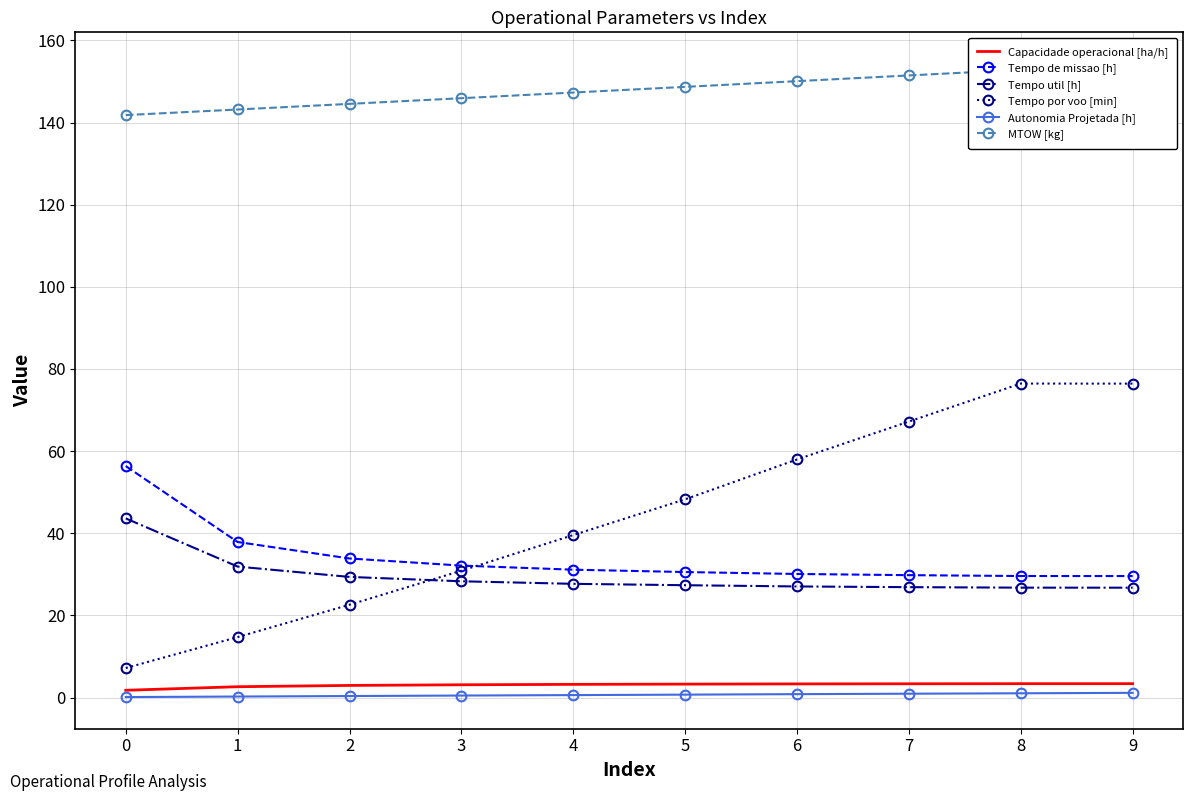

Reading right to left, list all the values displayed in this chart.

Capacidade operacional [ha/h]: 9=3.4	8=3.4	7=3.4	6=3.3	5=3.3	4=3.2	3=3.1	2=3.0	1=2.6	0=1.8
Tempo de missao [h]: 9=29.6	8=29.6	7=29.8	6=30.1	5=30.6	4=31.1	3=32.1	2=33.9	1=37.9	0=56.4
Tempo util [h]: 9=26.8	8=26.8	7=26.9	6=27.1	5=27.4	4=27.7	3=28.3	2=29.4	1=31.9	0=43.6
Tempo por voo [min]: 9=76.4	8=76.5	7=67.2	6=58.0	5=48.3	4=39.6	3=30.9	2=22.6	1=14.7	0=7.2
Autonomia Projetada [h]: 9=1.1	8=1.0	7=0.9	6=0.8	5=0.7	4=0.6	3=0.5	2=0.4	1=0.2	0=0.1
MTOW [kg]: 9=154.2	8=152.8	7=151.5	6=150.1	5=148.7	4=147.3	3=145.9	2=144.5	1=143.2	0=141.8